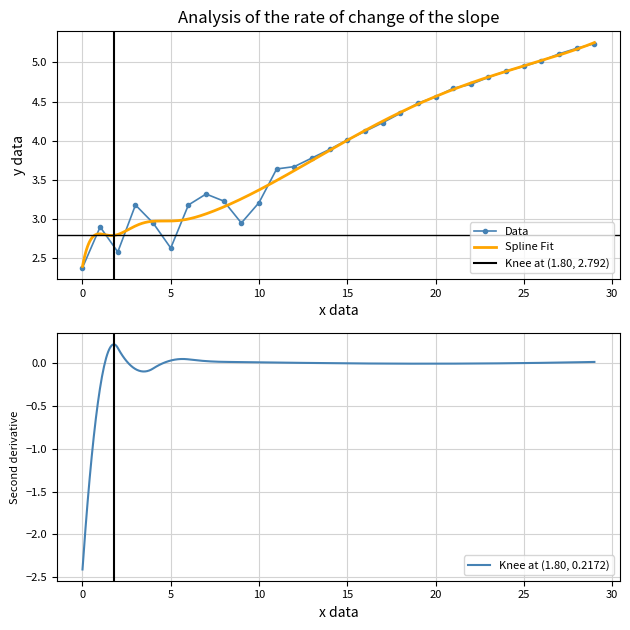

What is the difference between the values at 9 and 20?

1.6